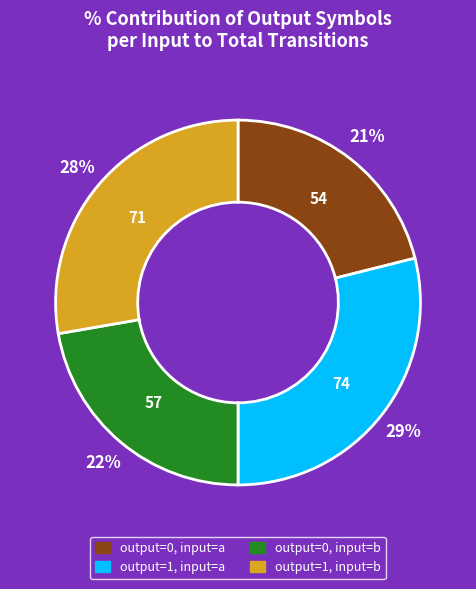

To the nearest percent, what is the difference between the largest and smallest slice percentages?

8%